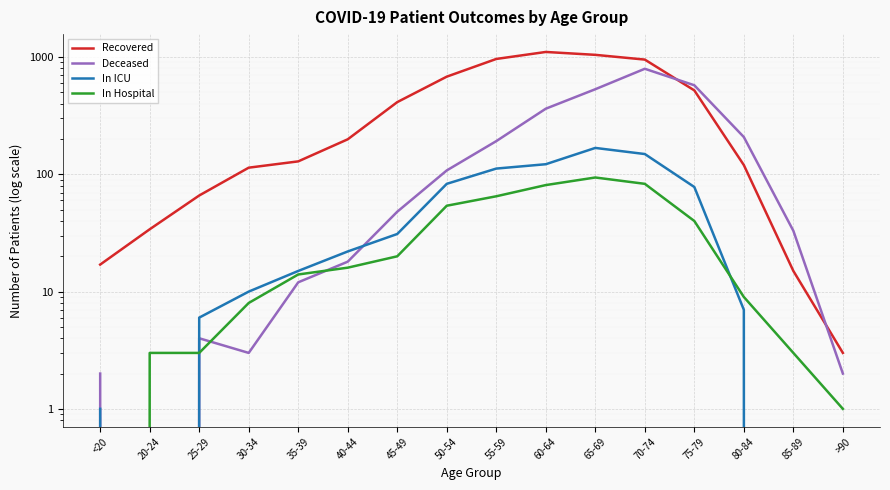

What is the value of the In Hospital point at the 13th from the left?

40